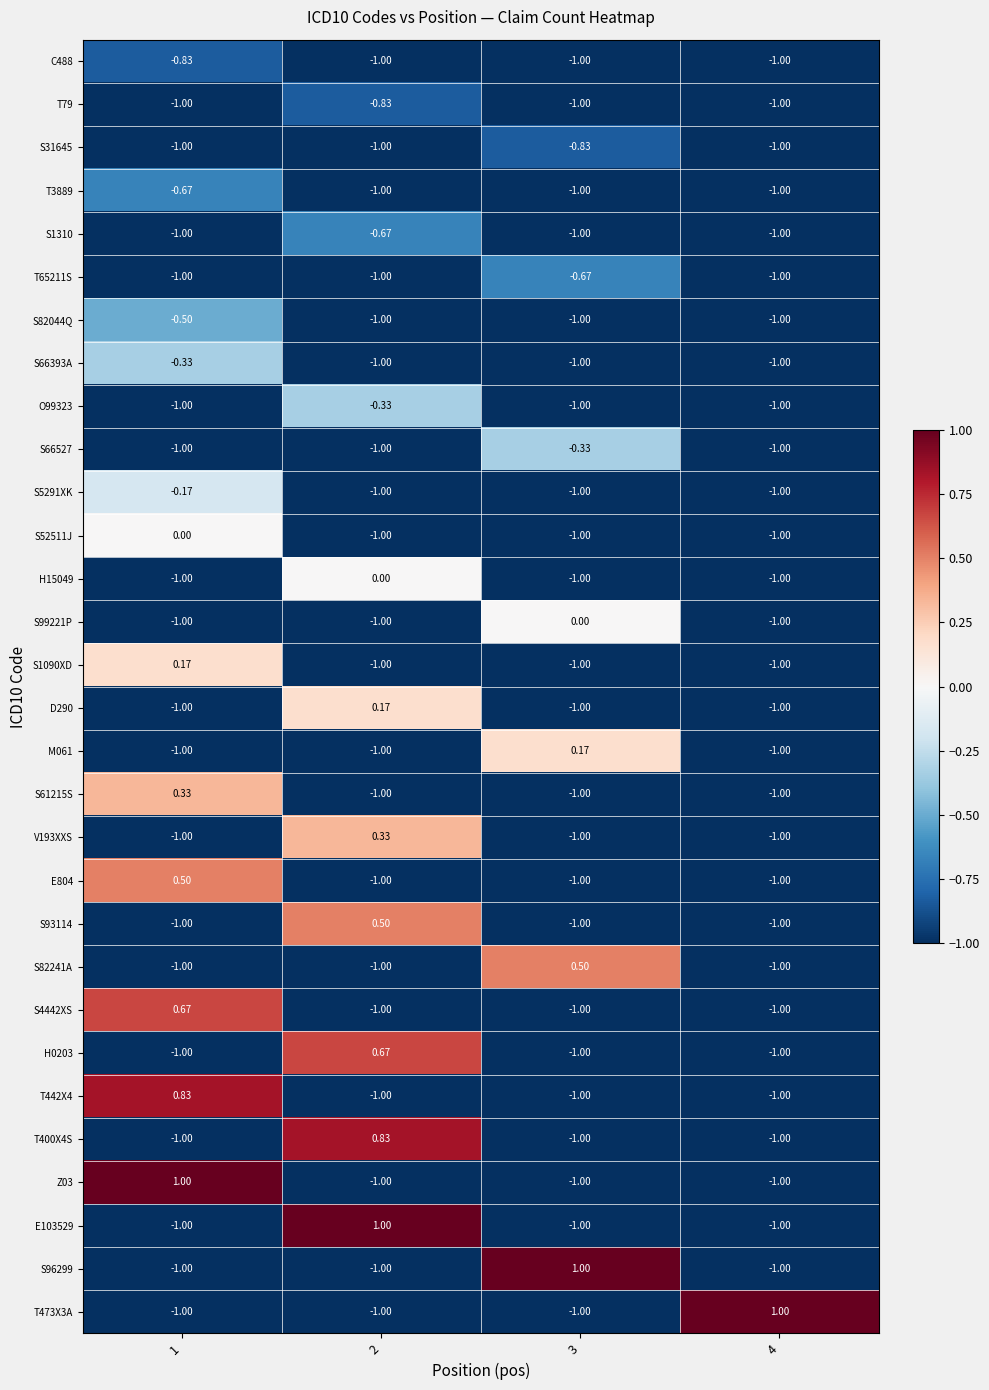

Reading right to left, list all the values displayed in this chart.

C488: 4=-1.0	3=-1.0	2=-1.0	1=-0.8
T79: 4=-1.0	3=-1.0	2=-0.8	1=-1.0
S31645: 4=-1.0	3=-0.8	2=-1.0	1=-1.0
T3889: 4=-1.0	3=-1.0	2=-1.0	1=-0.7
S1310: 4=-1.0	3=-1.0	2=-0.7	1=-1.0
T65211S: 4=-1.0	3=-0.7	2=-1.0	1=-1.0
S82044Q: 4=-1.0	3=-1.0	2=-1.0	1=-0.5
S66393A: 4=-1.0	3=-1.0	2=-1.0	1=-0.3
O99323: 4=-1.0	3=-1.0	2=-0.3	1=-1.0
S66527: 4=-1.0	3=-0.3	2=-1.0	1=-1.0
S5291XK: 4=-1.0	3=-1.0	2=-1.0	1=-0.2
S52511J: 4=-1.0	3=-1.0	2=-1.0	1=0.0
H15049: 4=-1.0	3=-1.0	2=0.0	1=-1.0
S99221P: 4=-1.0	3=0.0	2=-1.0	1=-1.0
S1090XD: 4=-1.0	3=-1.0	2=-1.0	1=0.2
D290: 4=-1.0	3=-1.0	2=0.2	1=-1.0
M061: 4=-1.0	3=0.2	2=-1.0	1=-1.0
S61215S: 4=-1.0	3=-1.0	2=-1.0	1=0.3
V193XXS: 4=-1.0	3=-1.0	2=0.3	1=-1.0
E804: 4=-1.0	3=-1.0	2=-1.0	1=0.5
S93114: 4=-1.0	3=-1.0	2=0.5	1=-1.0
S82241A: 4=-1.0	3=0.5	2=-1.0	1=-1.0
S4442XS: 4=-1.0	3=-1.0	2=-1.0	1=0.7
H0203: 4=-1.0	3=-1.0	2=0.7	1=-1.0
T442X4: 4=-1.0	3=-1.0	2=-1.0	1=0.8
T400X4S: 4=-1.0	3=-1.0	2=0.8	1=-1.0
Z03: 4=-1.0	3=-1.0	2=-1.0	1=1.0
E103529: 4=-1.0	3=-1.0	2=1.0	1=-1.0
S96299: 4=-1.0	3=1.0	2=-1.0	1=-1.0
T473X3A: 4=1.0	3=-1.0	2=-1.0	1=-1.0